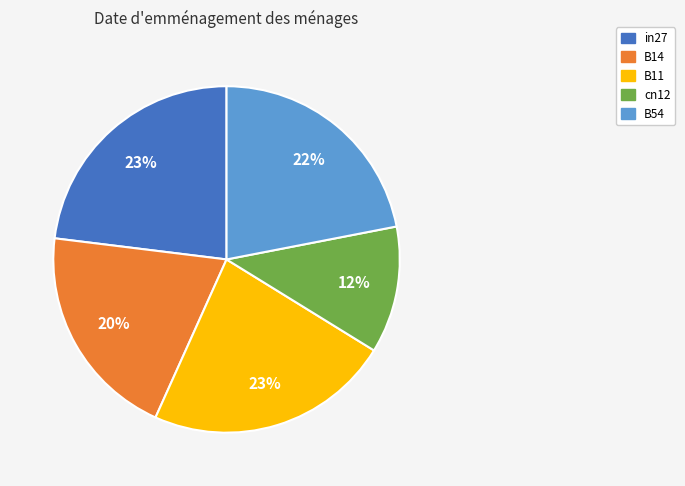

What is the smallest slice in the pie chart?

cn12